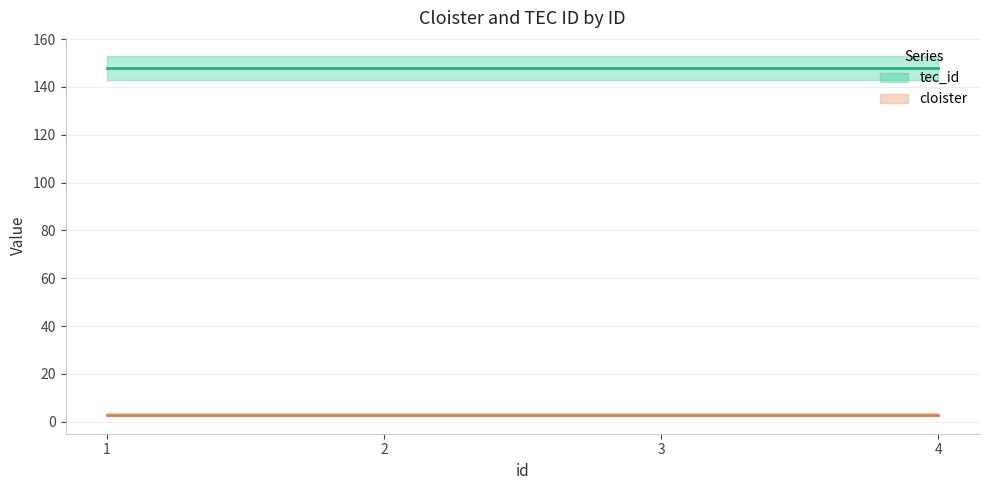

What is the value of the tec_id point at the 4th from the left?

148